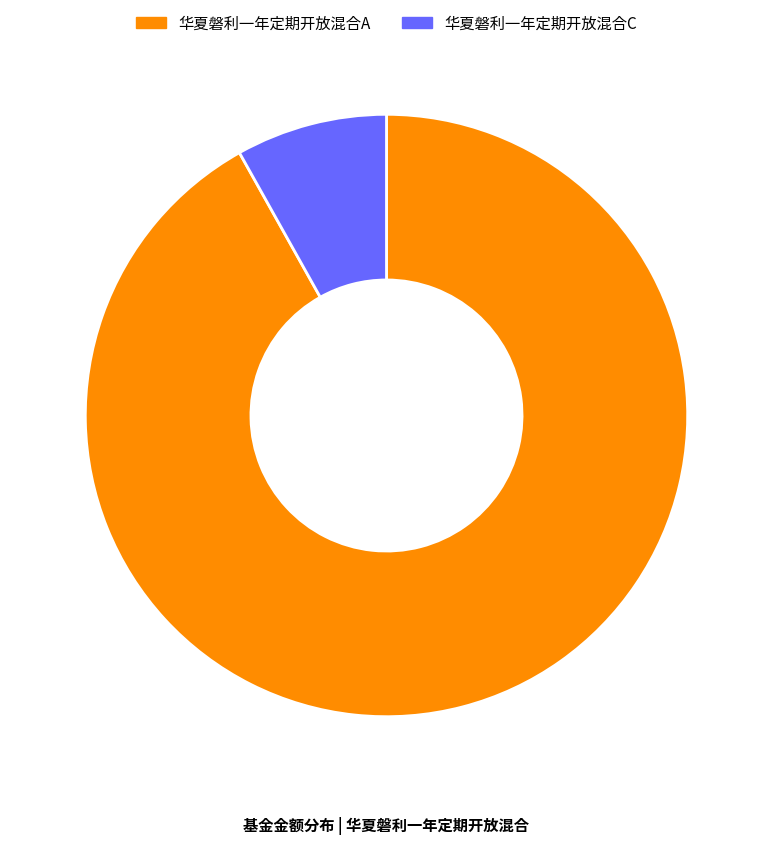

Which has a higher value, 华夏磐利一年定期开放混合C or 华夏磐利一年定期开放混合A?

华夏磐利一年定期开放混合A